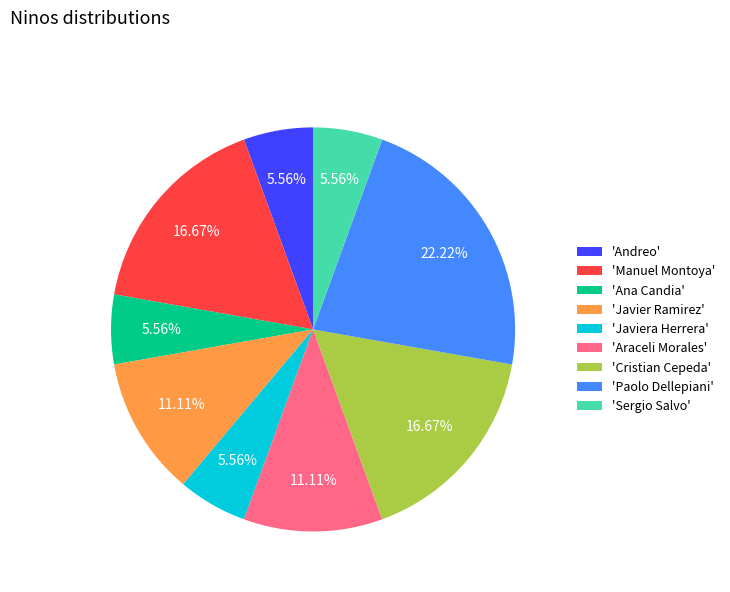

Count the number of slices in the pie.

9